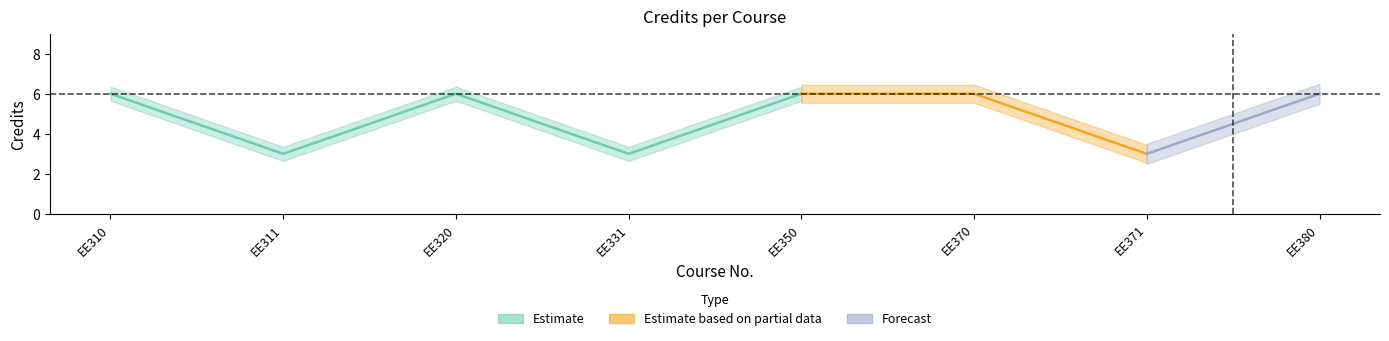

The chart shows a value of 3 at 2. True or false?

True